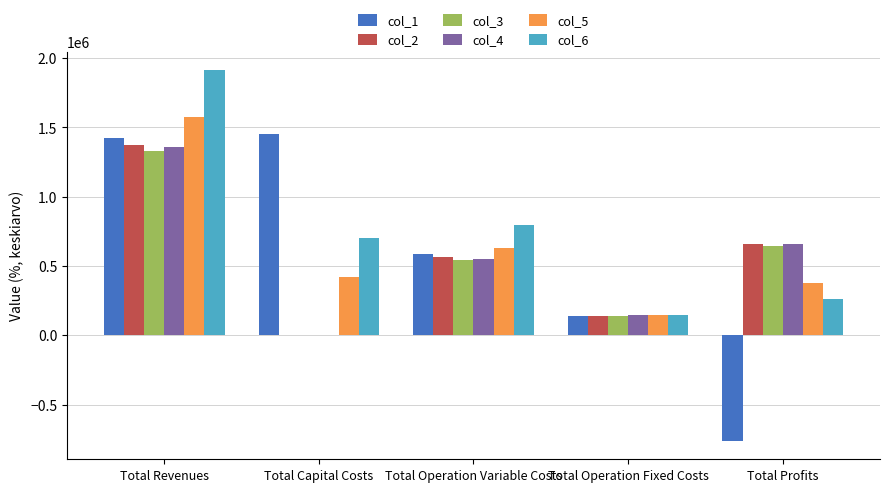

What is the greatest value displayed?

1911587.6